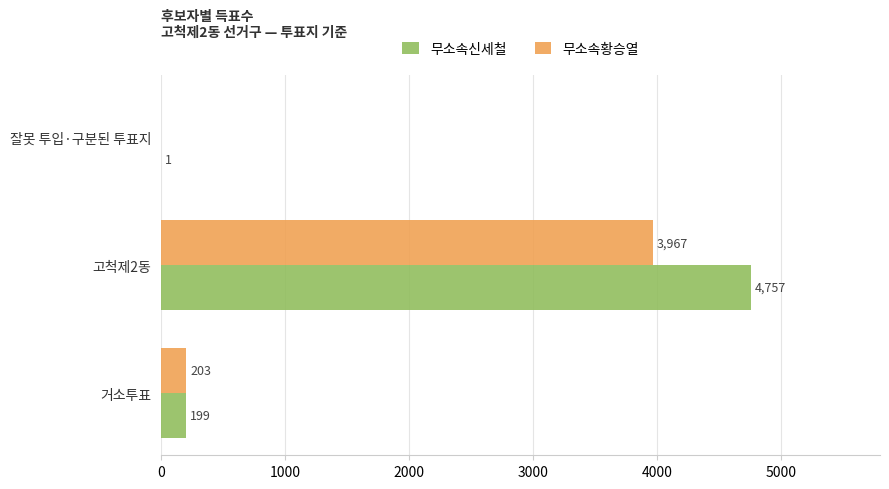

At which label does 무소속신세철 reach its peak?

고척제2동